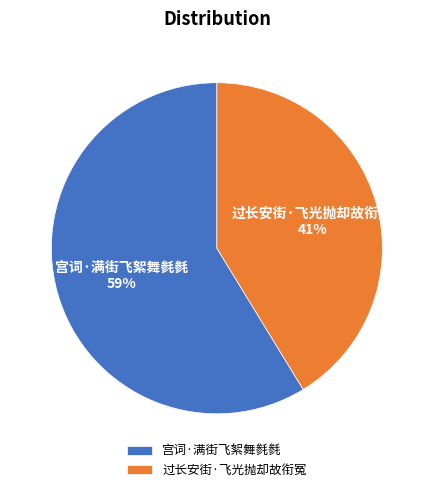

Rank the categories by value from lowest to highest.

过长安街·飞光抛却故衔冤, 宫词·满街飞絮舞毵毵